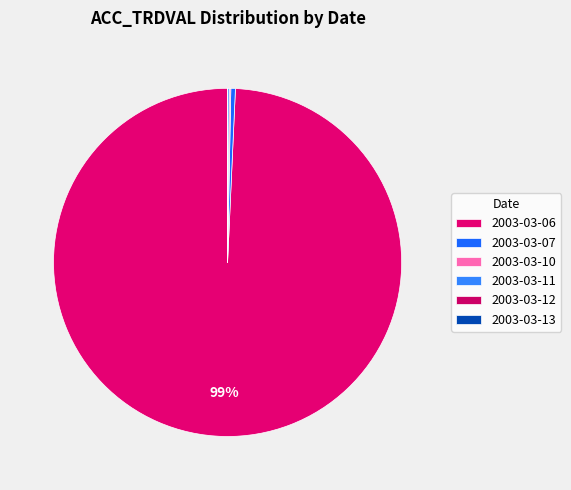

How many slices are in this pie chart?

6